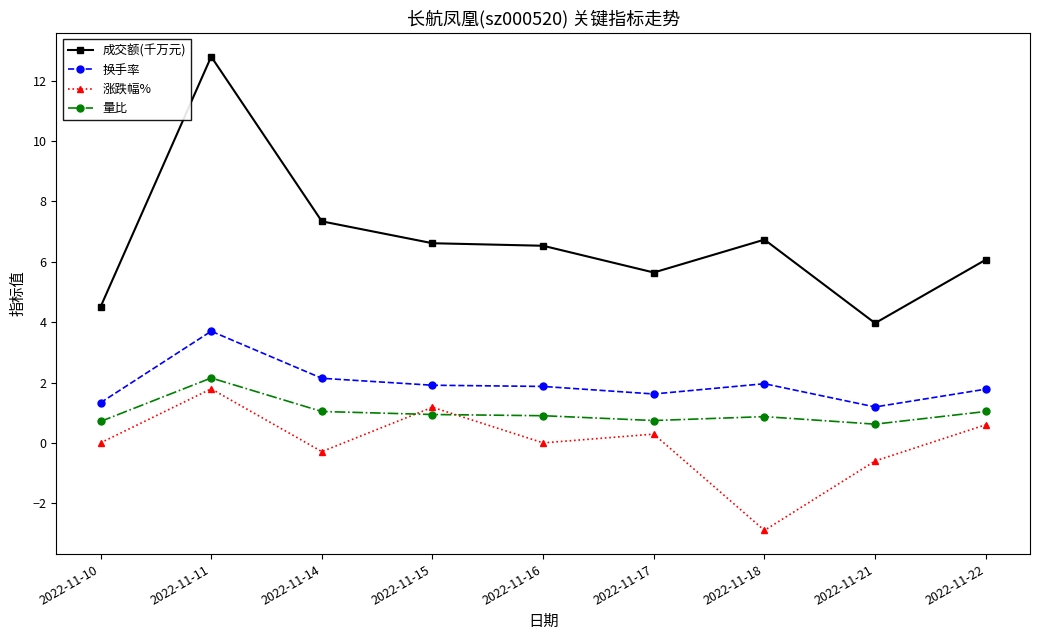

Where is the first local maximum for 成交额(千万元)?

2022-11-11